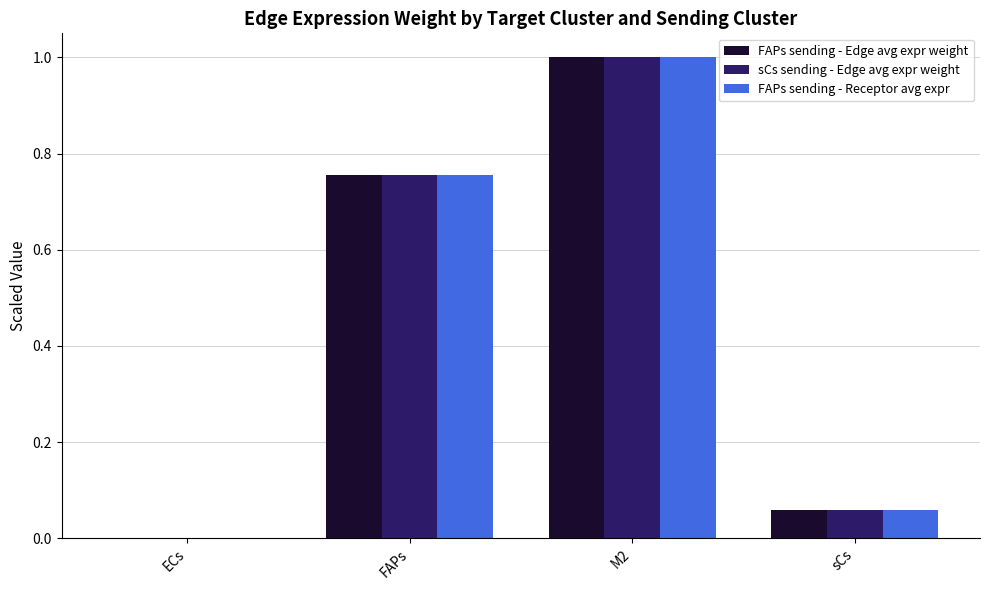

True or false: FAPs sending - Receptor avg expr has a value of -0.5 at ECs.

False